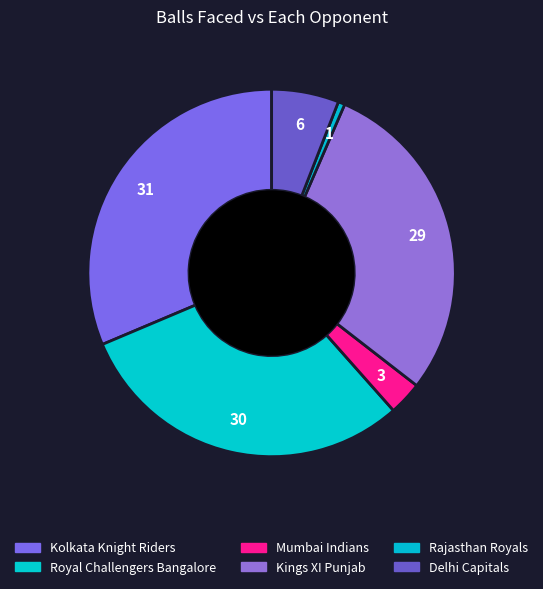

What is the smallest slice in the pie chart?

Rajasthan Royals